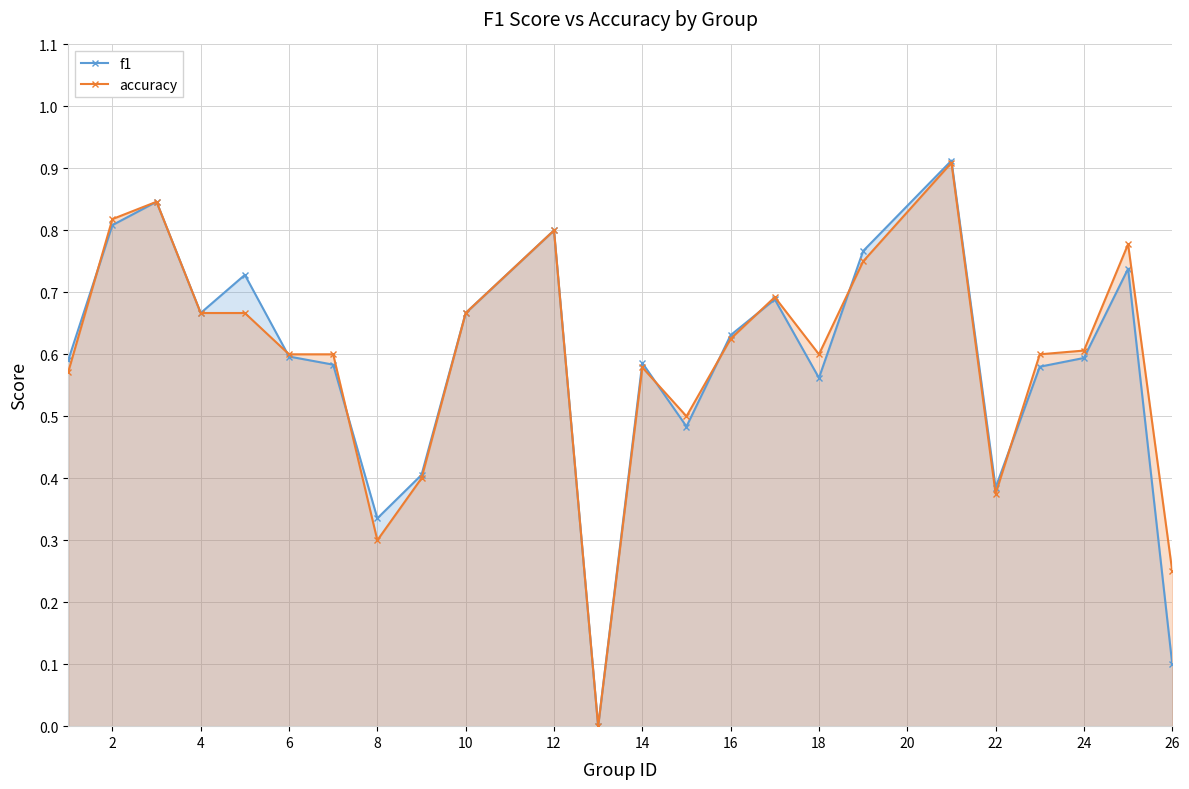

Which series has the largest total across all categories?

accuracy